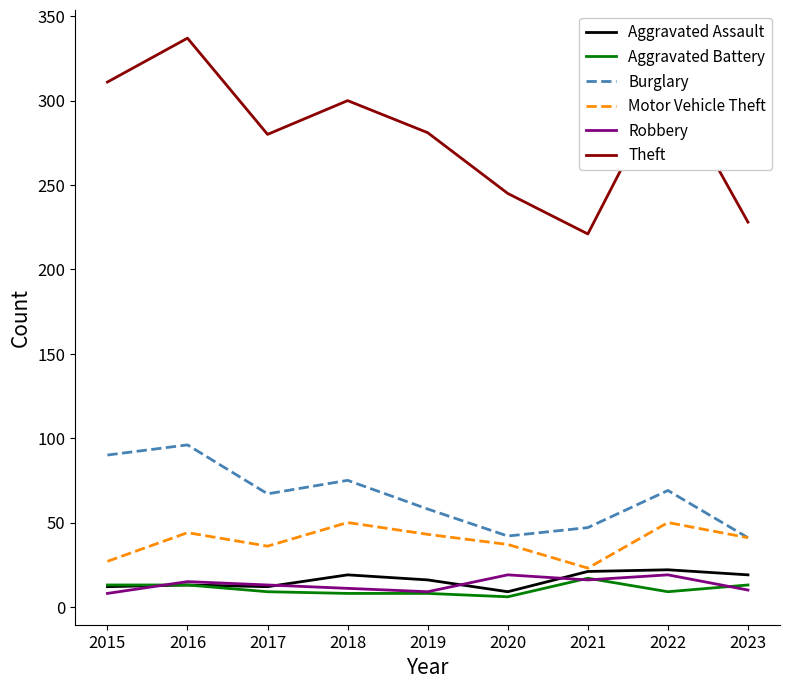

Which series has the widest spread of values?

Theft